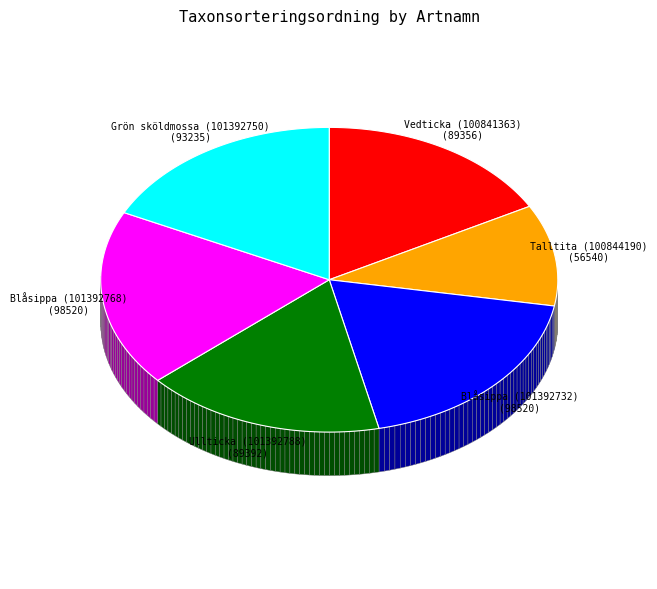

What is the smallest slice in the pie chart?

Talltita (100844190)